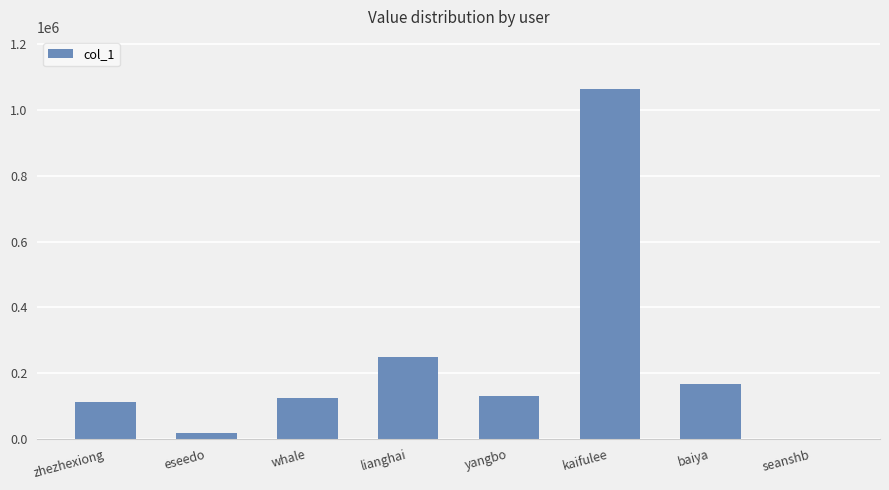

What value does the data have at seanshb, to the nearest 100?

500